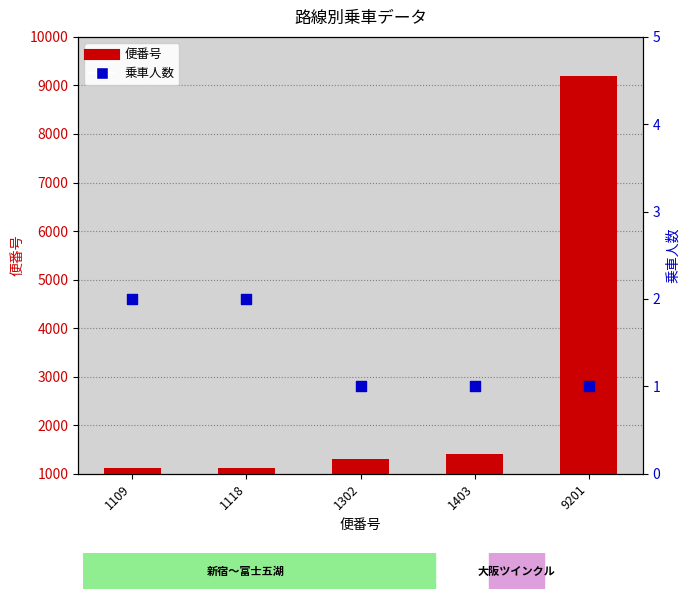

Which series reaches the minimum Y coordinate?

乗車人数